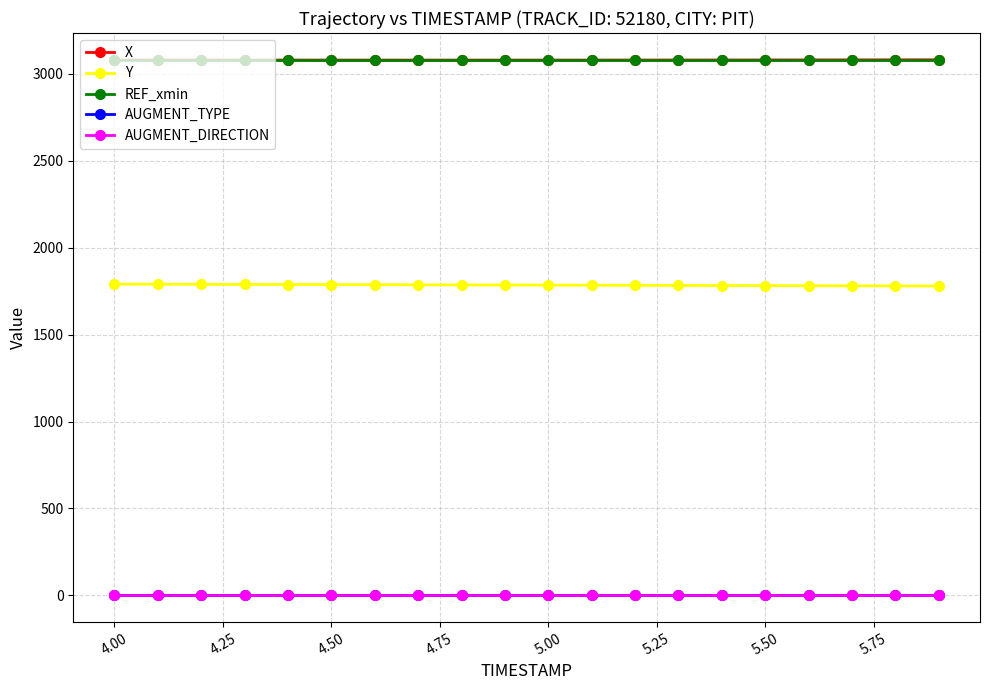

Does the chart have visible grid lines?

Yes